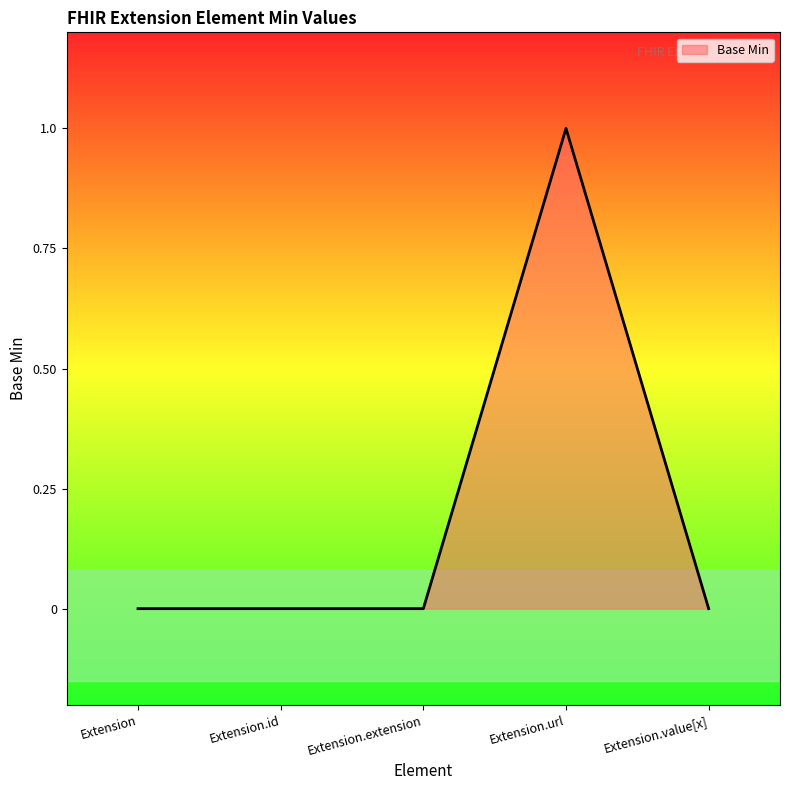

What position from the left is Extension.extension?

3